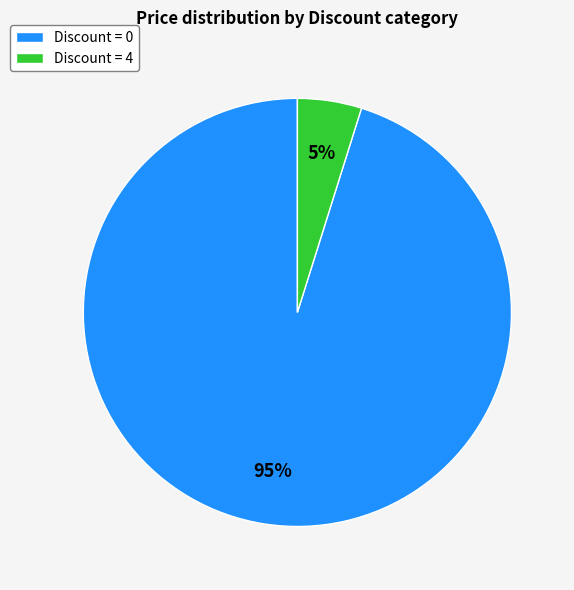

How many segments does this pie chart have?

2